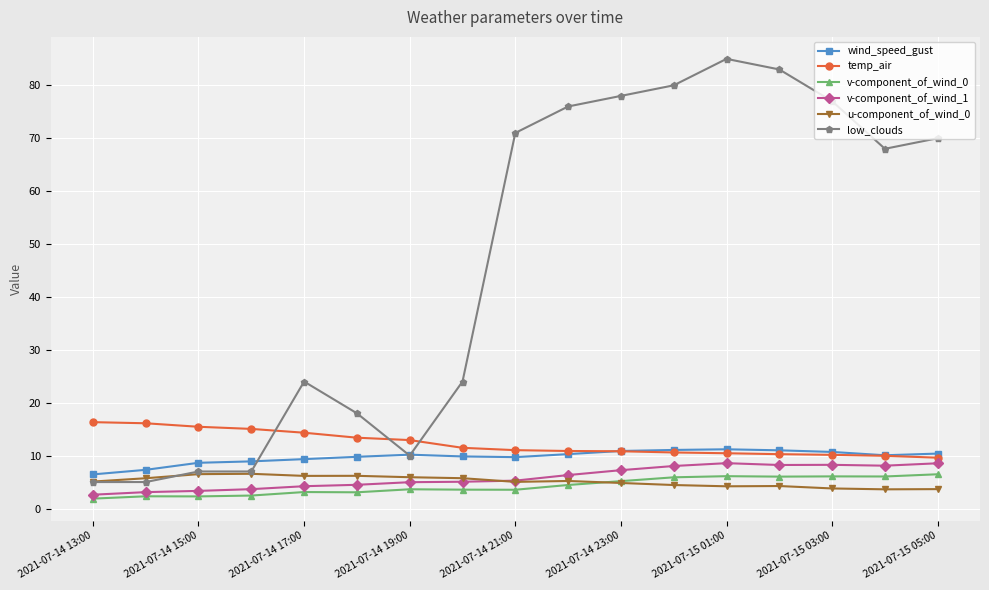

Which series has the widest spread of values?

low_clouds